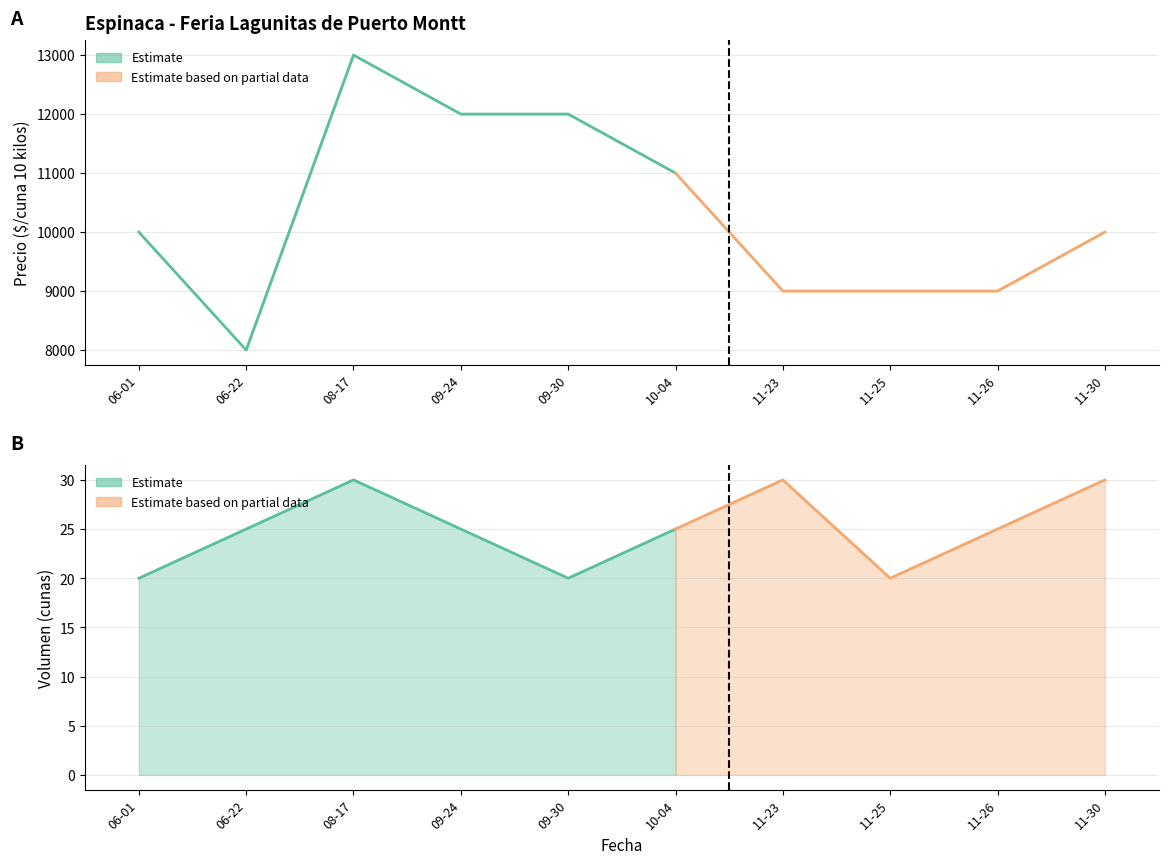

Reading left to right, extract all data points from this chart.

Precio minimo: 10000	8000	13000	12000	12000	11000	9000	9000	9000	10000
Precio maximo: 10000	8000	13000	12000	12000	11000	9000	9000	9000	10000
Precio promedio ponderado: 10000	8000	13000	12000	12000	11000	9000	9000	9000	10000
Volumen: 20	25	30	25	20	25	30	20	25	30